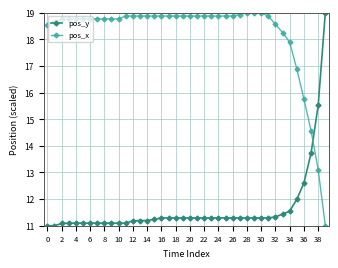

Which series has the largest total across all categories?

pos_x